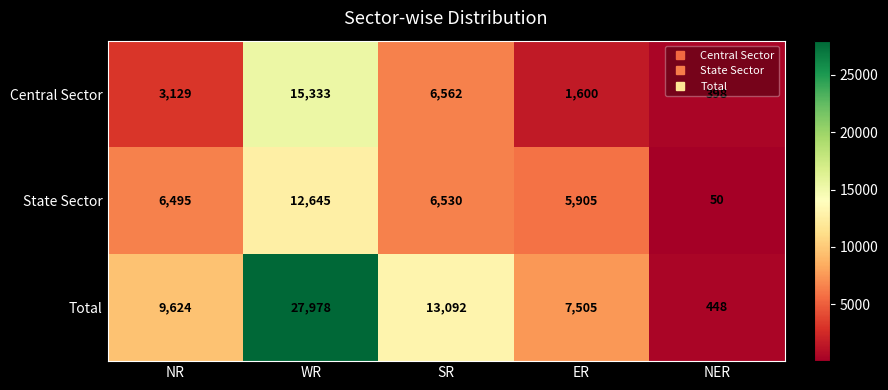

Count the number of categories in the chart.

5